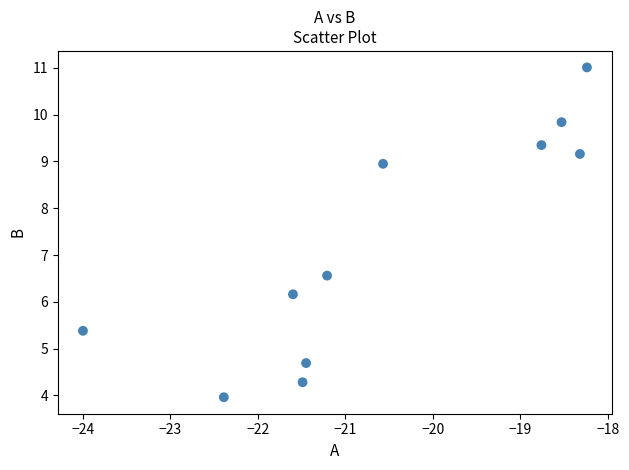

What Y value in the scatter plot is closest to 7?

6.6